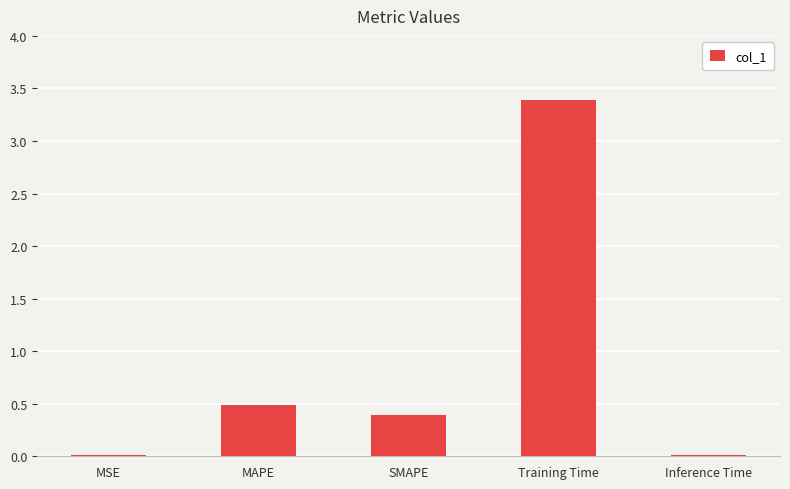

What is the sum of all values?

4.3